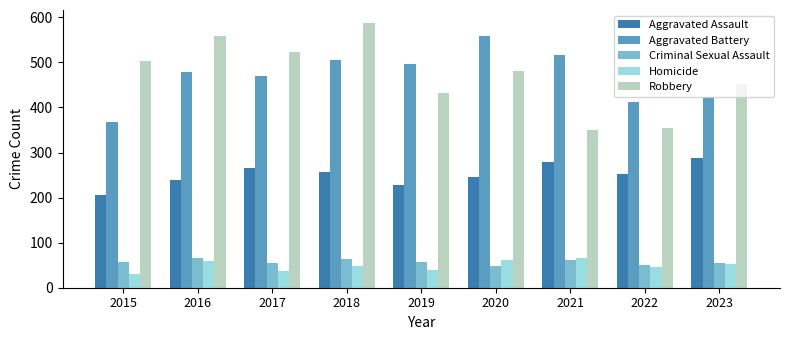

At which category is the sum across all series the highest?

2018